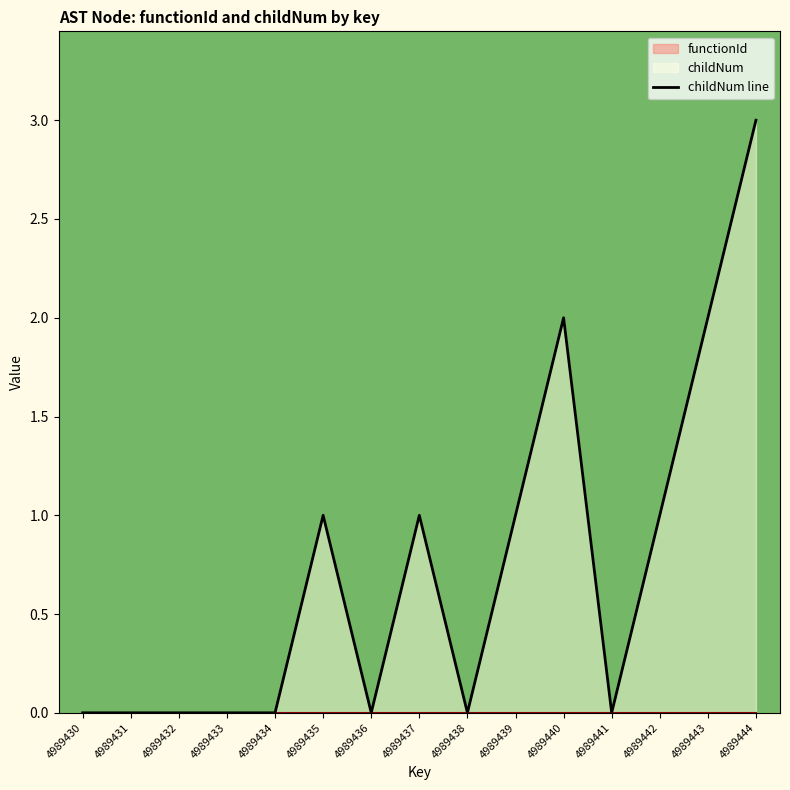

What is the greatest value displayed?

3